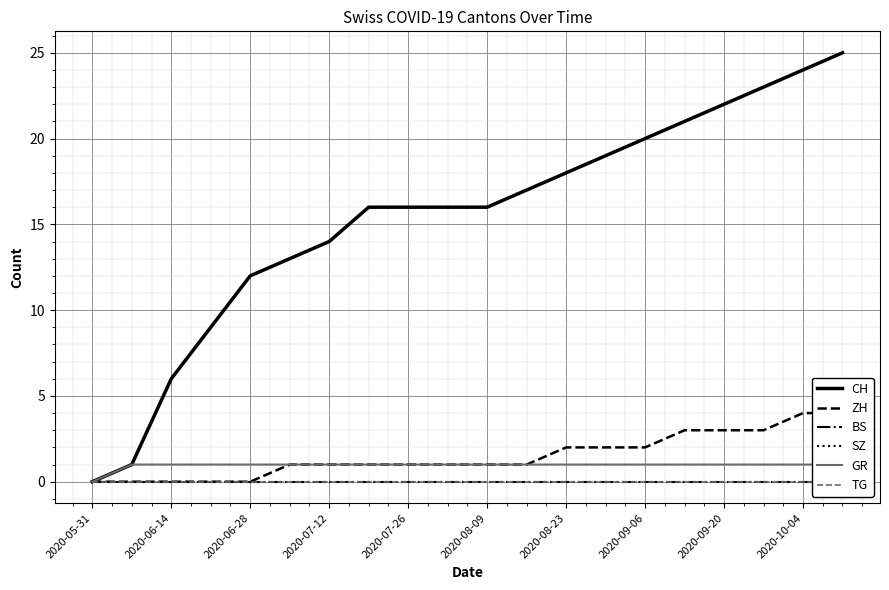

The CH series shows 16 at 2020-07-26. True or false?

True